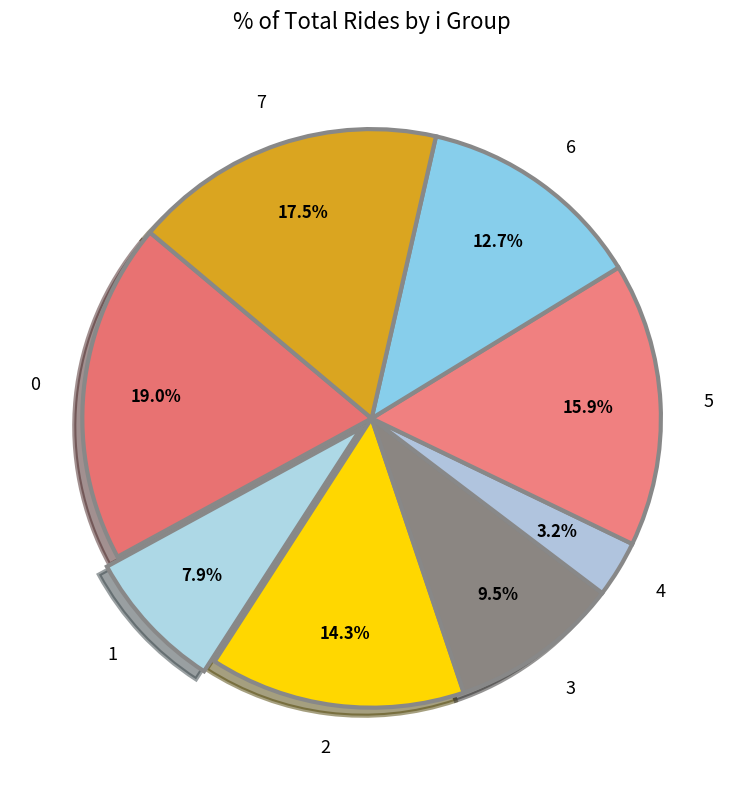

What percentage is the 4 slice, to the nearest percent?

3%